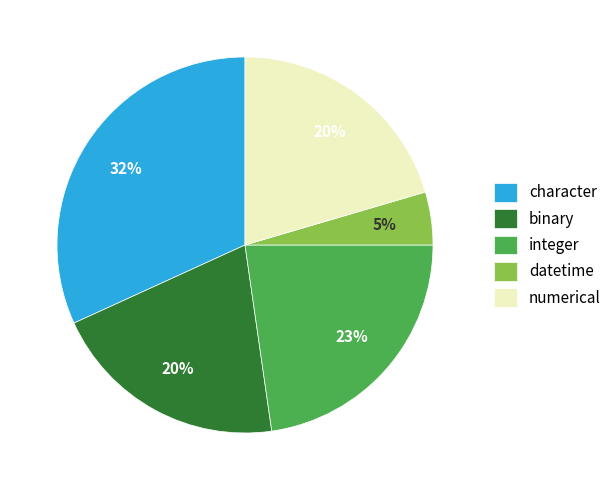

Is there a majority slice in this chart?

No